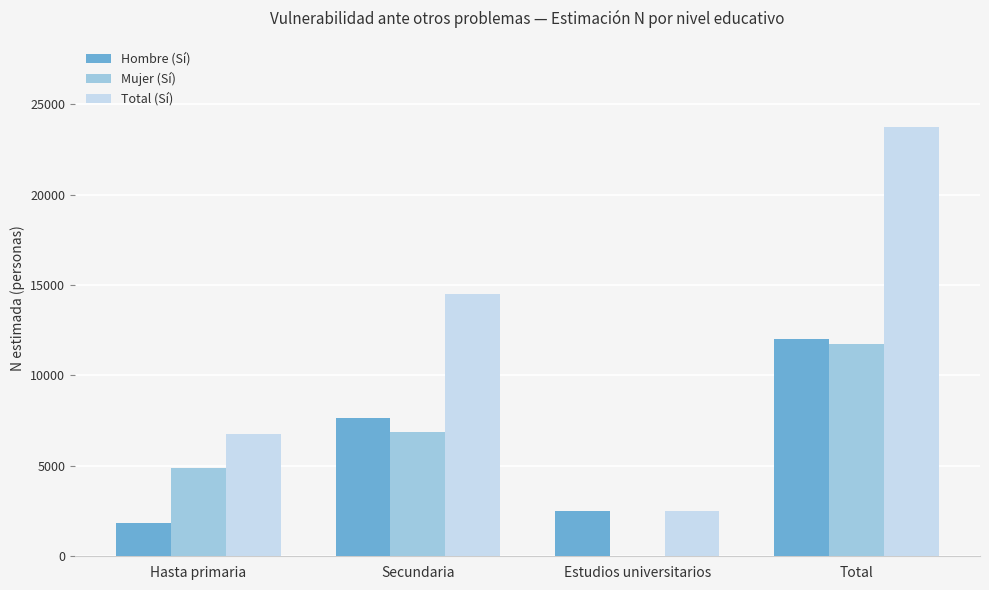

Which category has the highest value in the Total (Sí) series?

Total